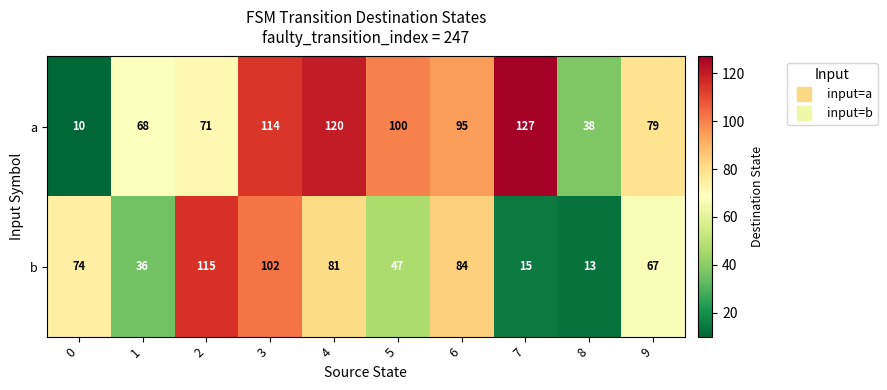

Rank the series by their average value, from highest to lowest.

a, b